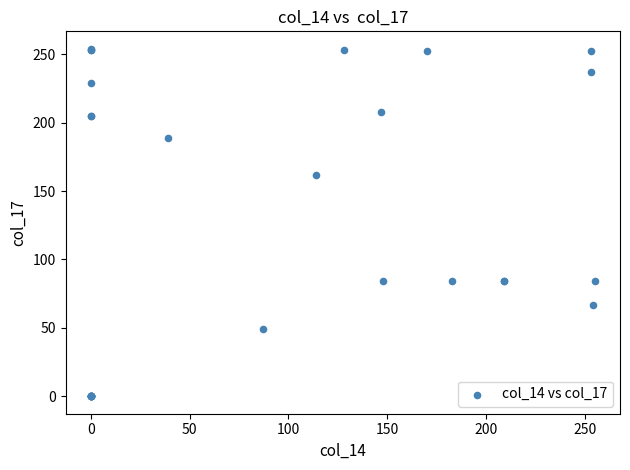

What Y value in the scatter plot is closest to 127?

162